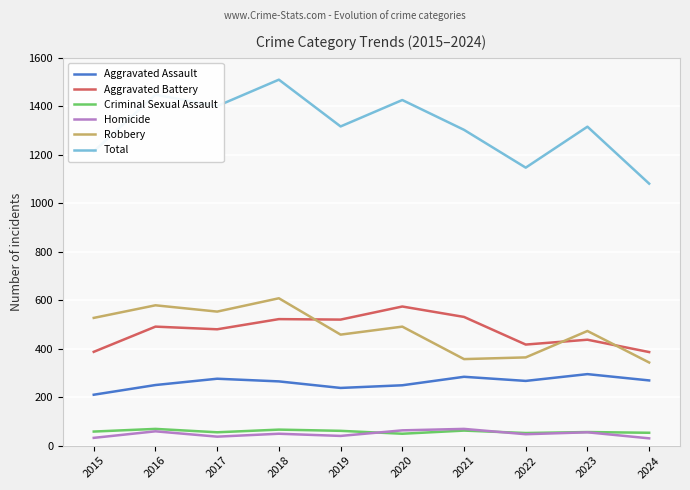

Which series has the largest range (max minus min)?

Total